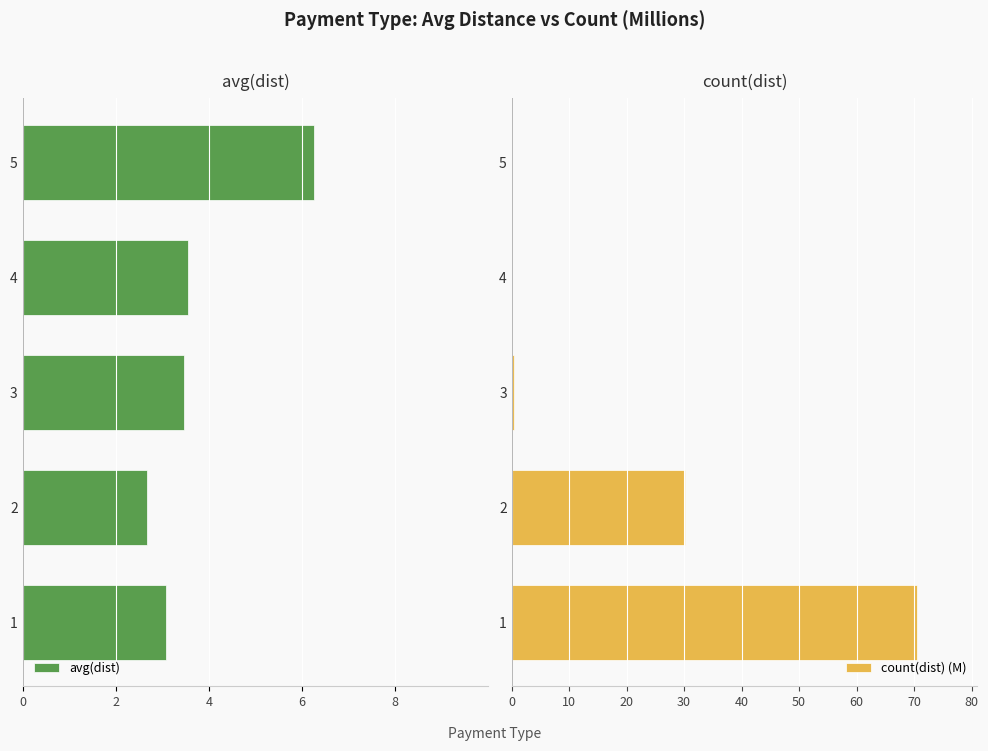

What is the sum of all count(dist) (M) values?

101.1